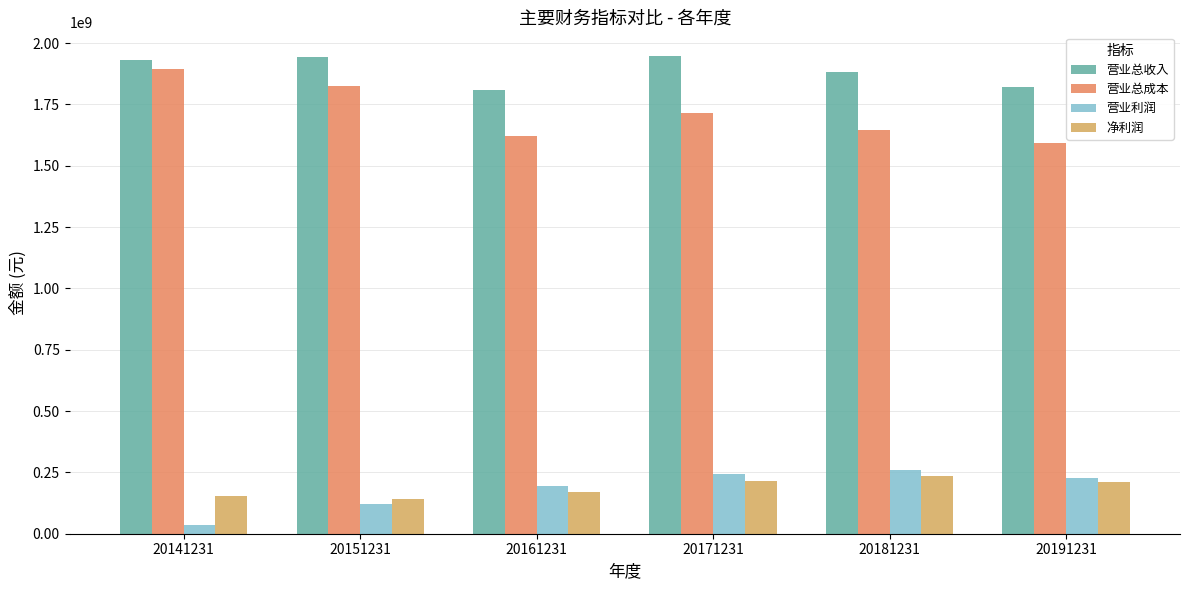

Which series has the widest spread of values?

营业总成本